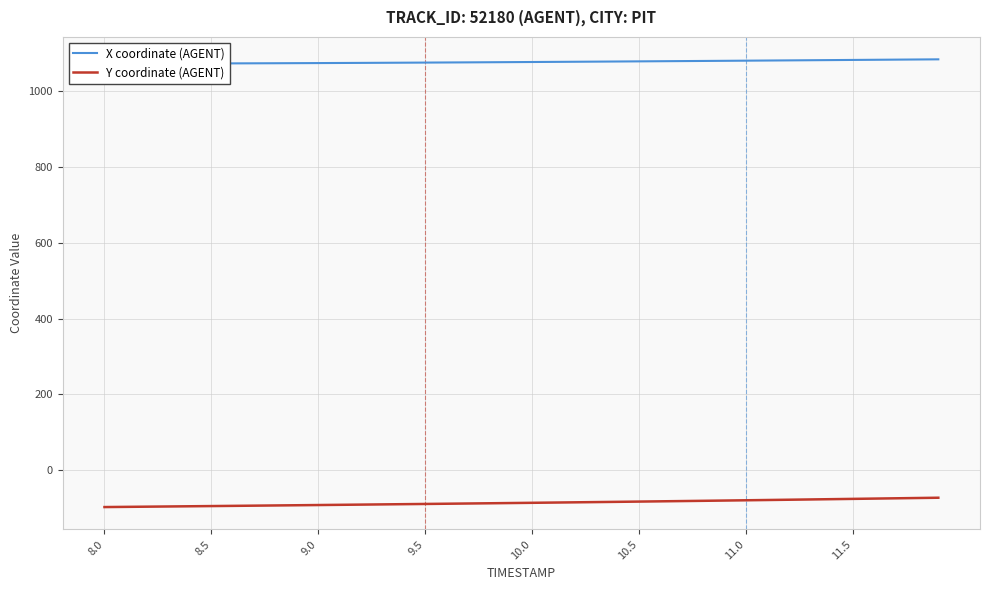

Reading left to right, list all the values displayed in this chart.

X coordinate (AGENT): 1072.7	1072.8	1072.9	1073.0	1073.1	1073.3	1073.4	1073.6	1073.8	1074.0	1074.2	1074.5	1074.7	1075.0	1075.2	1075.5	1075.8	1076.1	1076.4	1076.7	1077.0	1077.4	1077.7	1078.0	1078.4	1078.7	1079.1	1079.5	1079.8	1080.2	1080.6	1080.9	1081.3	1081.7	1082.1	1082.5	1082.9	1083.3	1083.7	1084.1
Y coordinate (AGENT): -96.9	-96.4	-95.9	-95.4	-94.9	-94.3	-93.8	-93.2	-92.7	-92.1	-91.6	-91.0	-90.5	-89.9	-89.3	-88.7	-88.1	-87.5	-86.9	-86.3	-85.7	-85.1	-84.4	-83.8	-83.2	-82.5	-81.8	-81.1	-80.5	-79.8	-79.0	-78.3	-77.6	-76.9	-76.1	-75.4	-74.6	-73.8	-73.1	-72.3